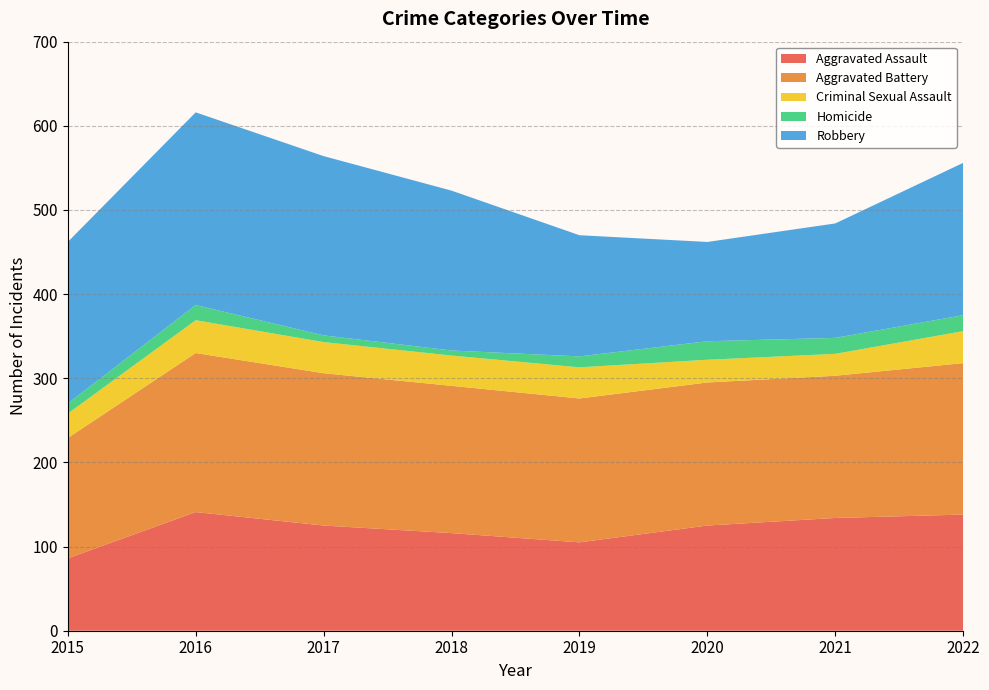

Reading left to right, extract all data points from this chart.

Aggravated Assault: 86	141	125	116	105	125	134	138
Aggravated Battery: 143	189	181	175	171	170	169	180
Criminal Sexual Assault: 29	39	37	36	37	27	26	38
Homicide: 12	18	8	6	13	22	19	19
Robbery: 192	229	213	190	144	118	136	181